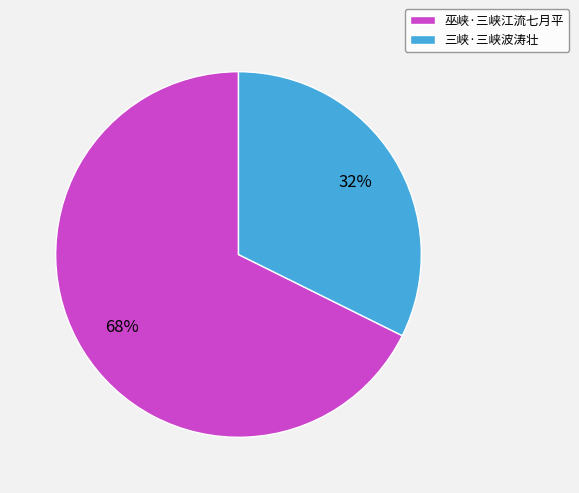

True or false: 巫峡·三峡江流七月平 accounts for 68% of the total.

True